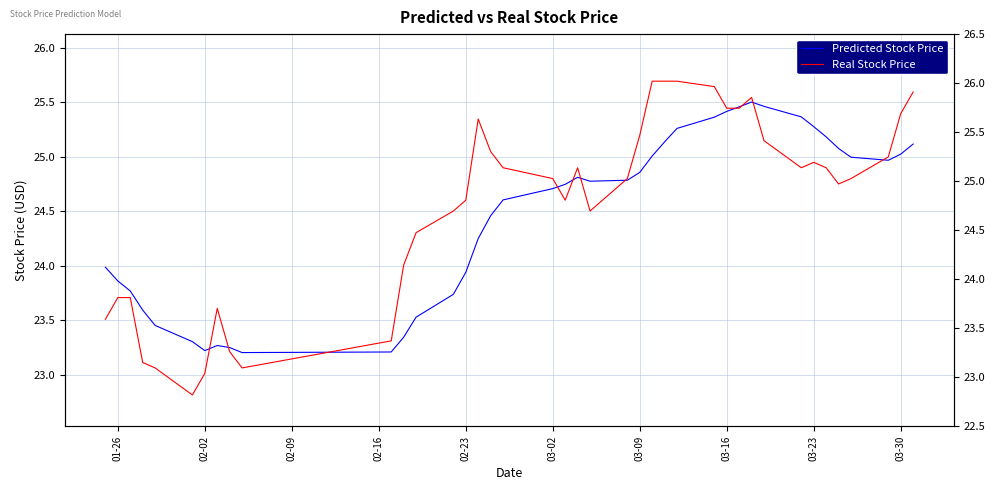

What is the lowest value of the Real Stock Price series?

22.8